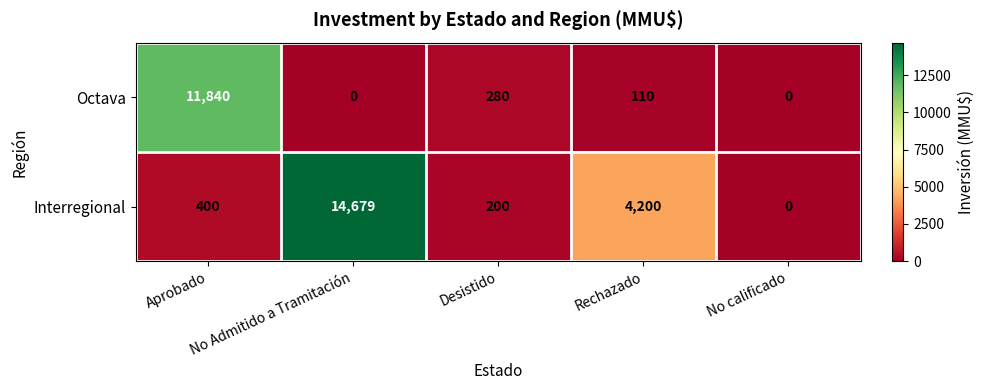

How many data points does each series have?

5